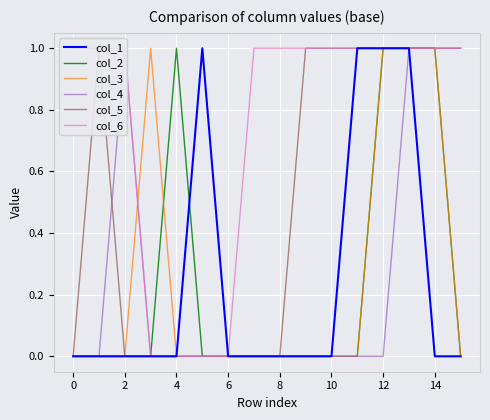

Count the number of data series in this chart.

6